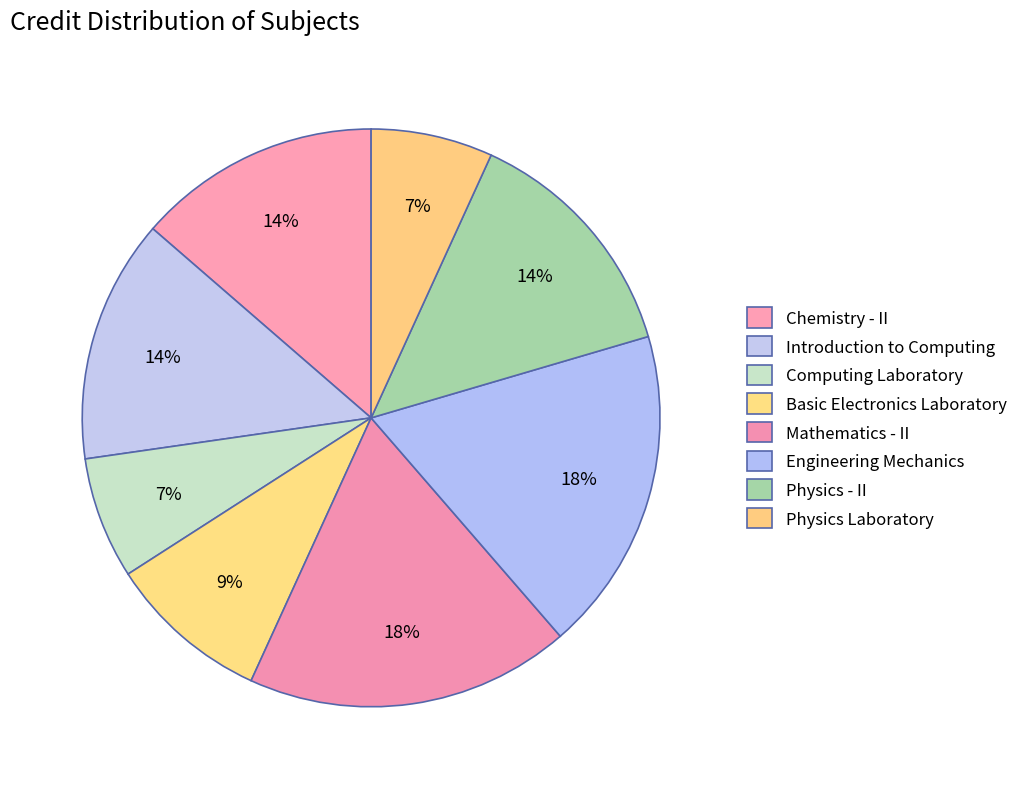

Is Engineering Mechanics the majority of the pie?

No